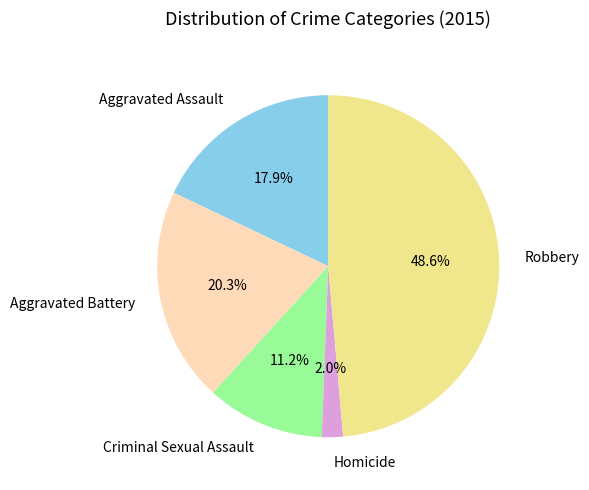

To the nearest percent, what is the difference between the Aggravated Assault and Aggravated Battery slice percentages?

2%